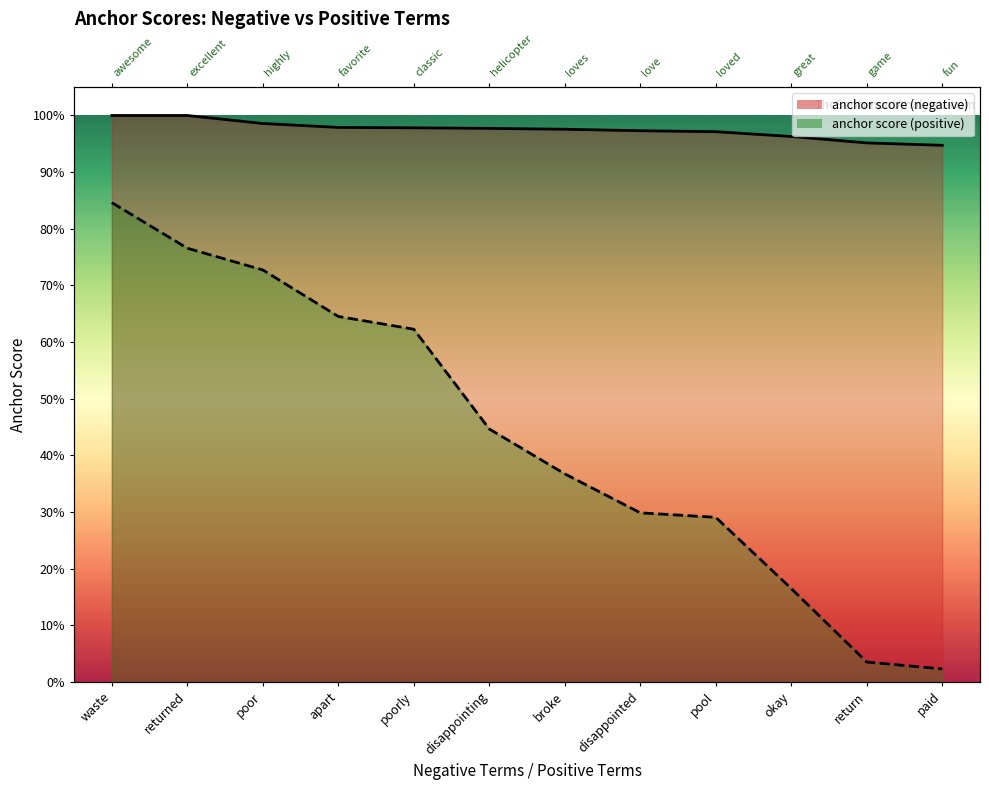

At which category does the chart reach its minimum across all series?

paid